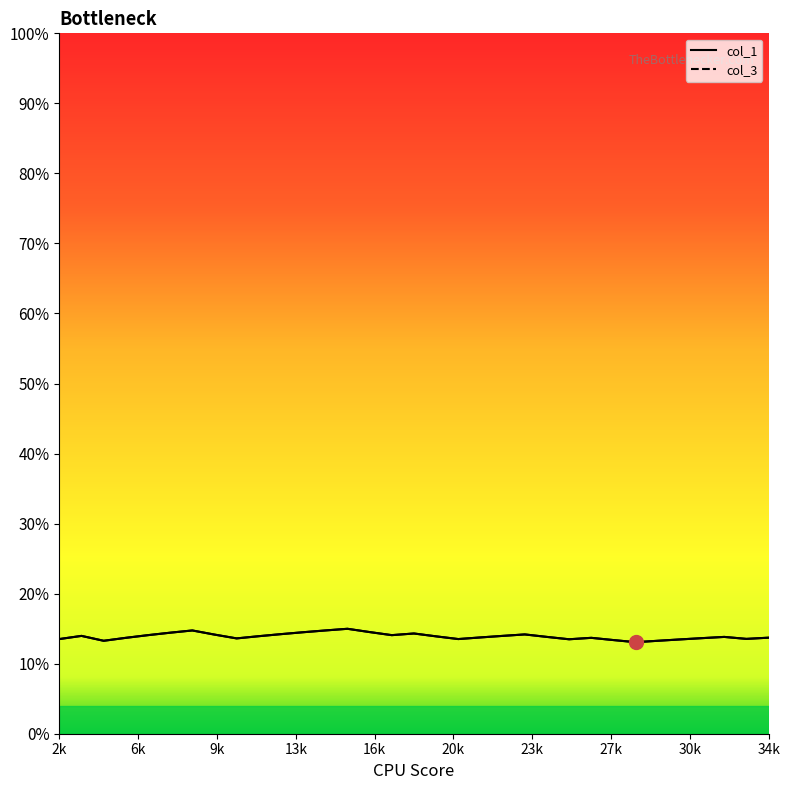

Reading right to left, extract all data points from this chart.

col_1: 0.1	0.1	0.1	0.1	0.1	0.1	0.1	0.1	0.1	0.1	0.1	0.1	0.1	0.1	0.1	0.1	0.1	0.1	0.1	0.1	0.1	0.1	0.1	0.1	0.1	0.1	0.1	0.1	0.1	0.1	0.1	0.1	0.1
col_3: 0.1	0.1	0.1	0.1	0.1	0.1	0.1	0.1	0.1	0.1	0.1	0.1	0.1	0.1	0.1	0.1	0.1	0.1	0.1	0.1	0.1	0.1	0.1	0.1	0.1	0.1	0.1	0.1	0.1	0.1	0.1	0.1	0.1